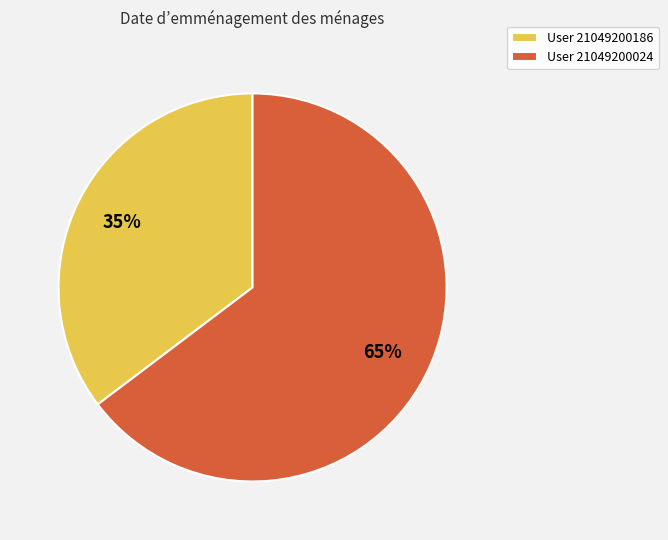

How many slices are in this pie chart?

2